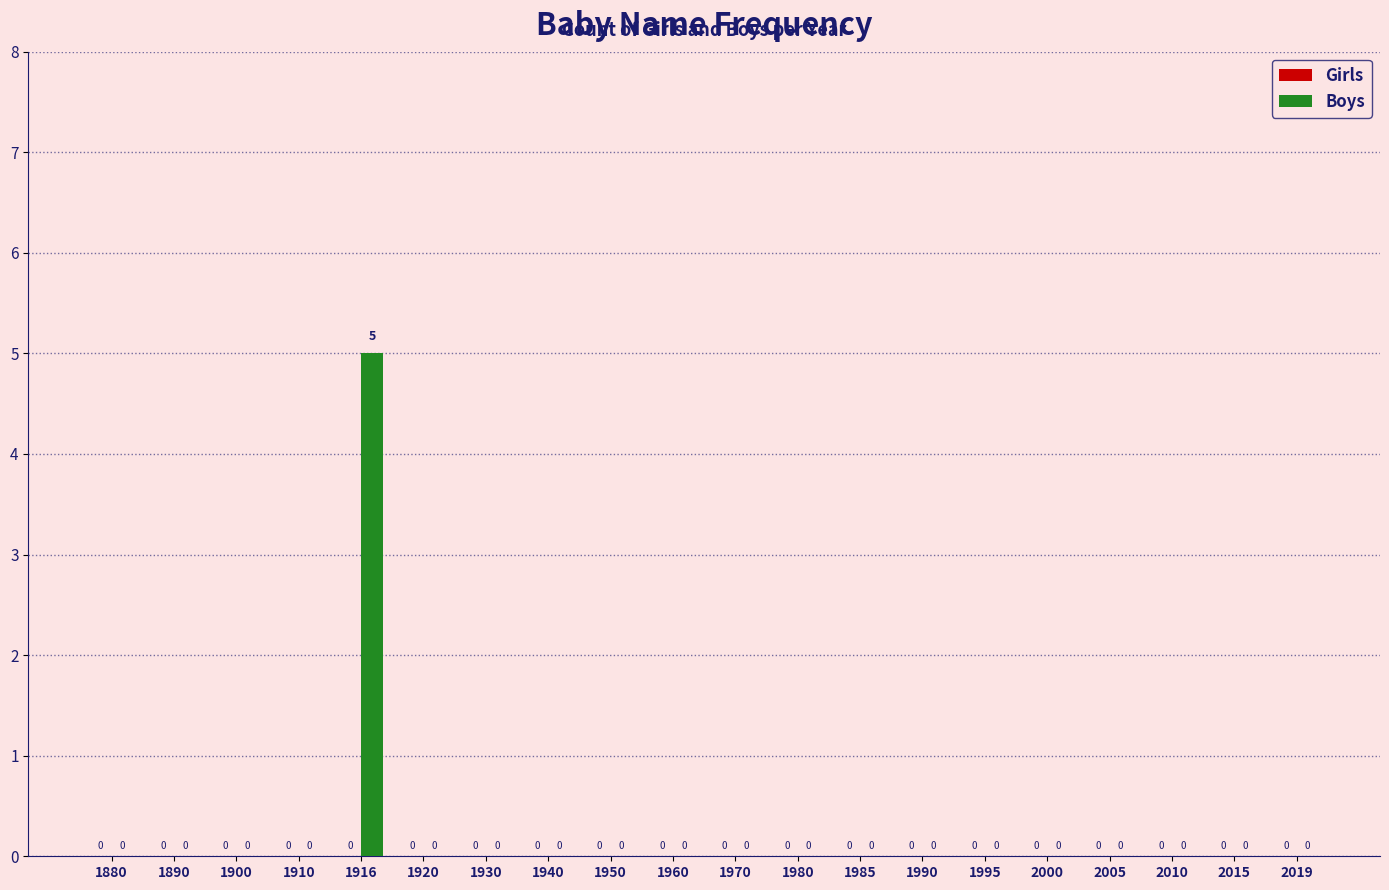

Which has a higher value, 1916 or 1960?

1916